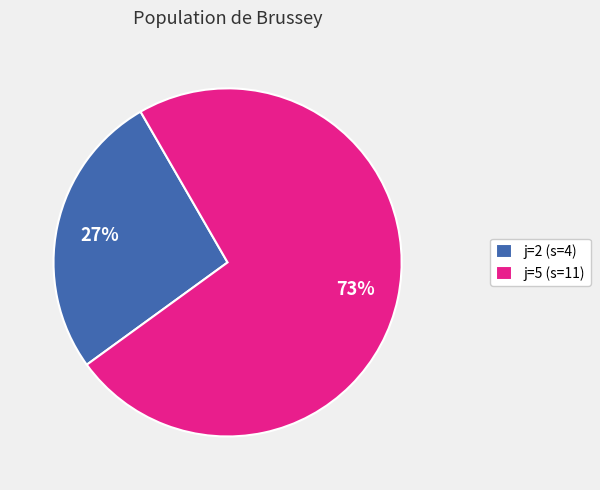

Approximately how many times larger is the value at j=2 (s=4) compared to j=5 (s=11)?

0.4